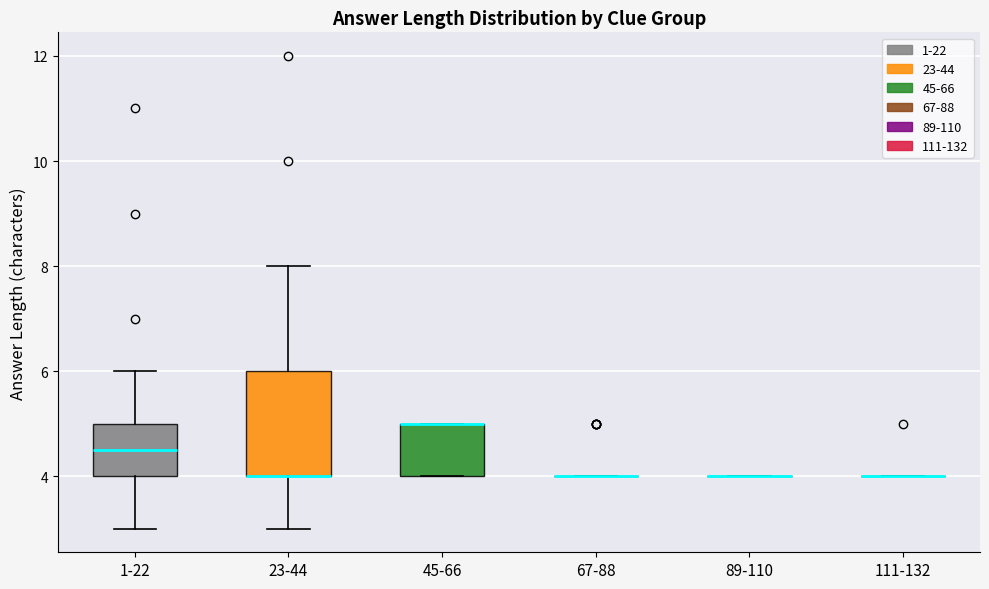

Which box is the tallest, from its lower edge to its upper edge?

23-44